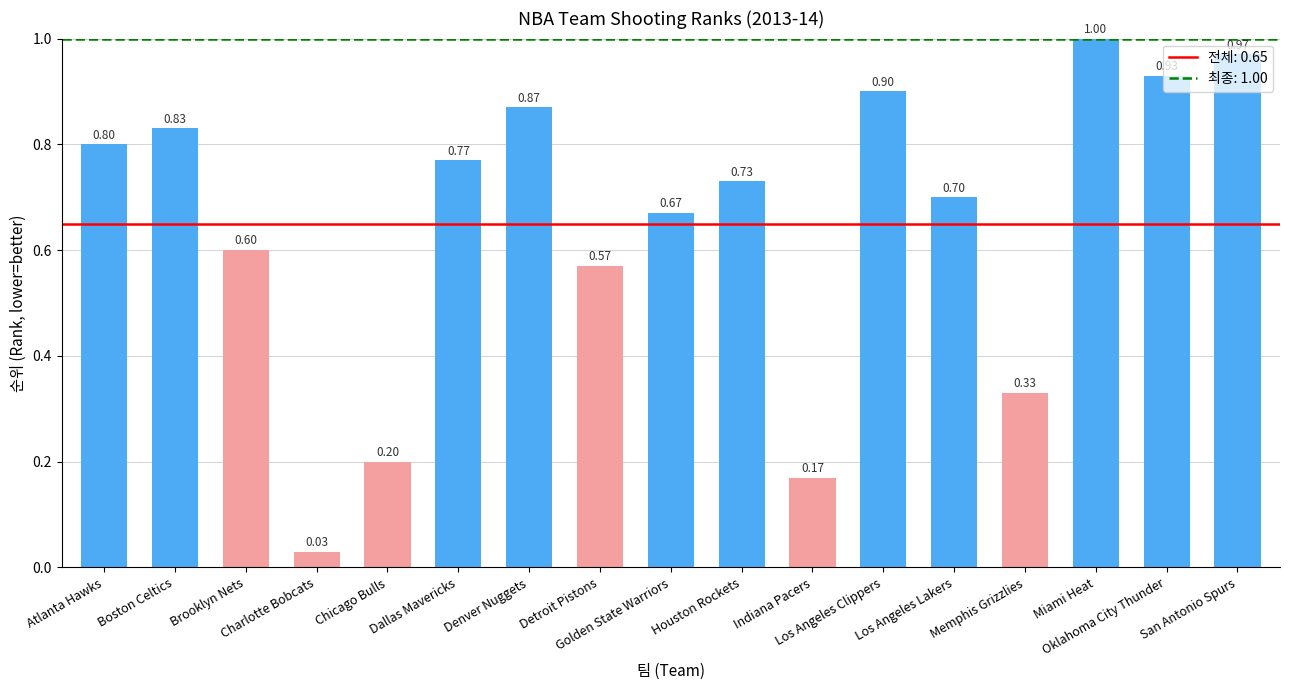

Is it true that the value at Detroit Pistons is 0.6?

True